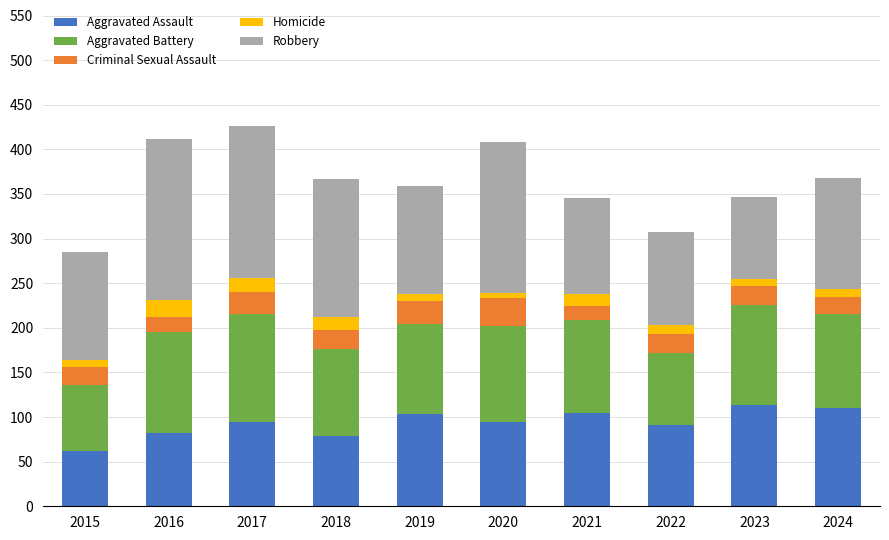

Is it true that Aggravated Assault equals 94 at 2017?

True